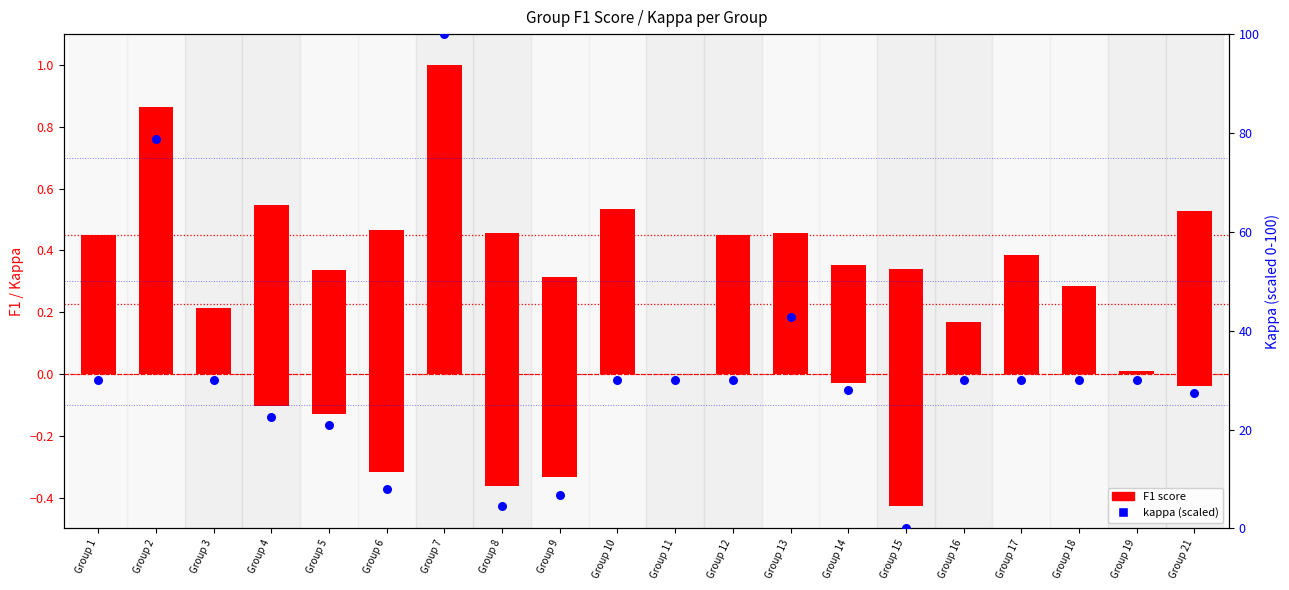

Which series has the largest total across all categories?

Kappa (scaled)